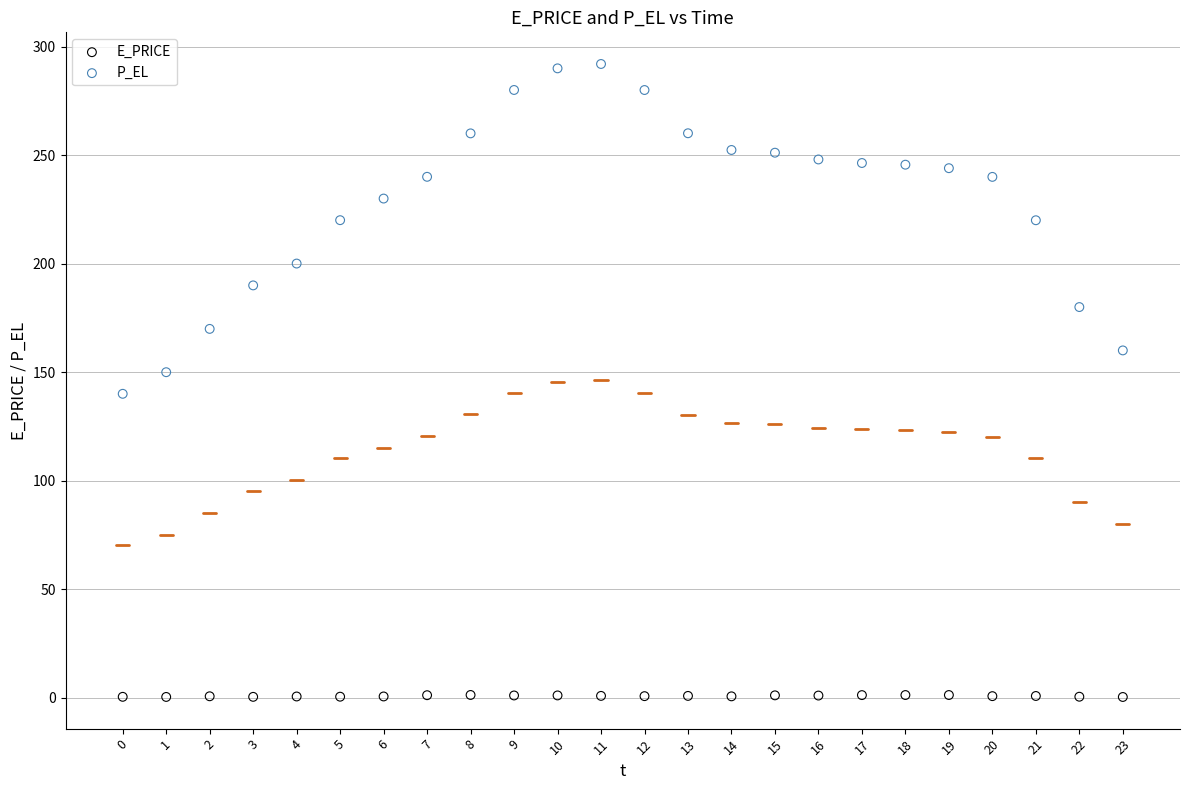

What are all the series names shown in the legend?

E_PRICE, P_EL